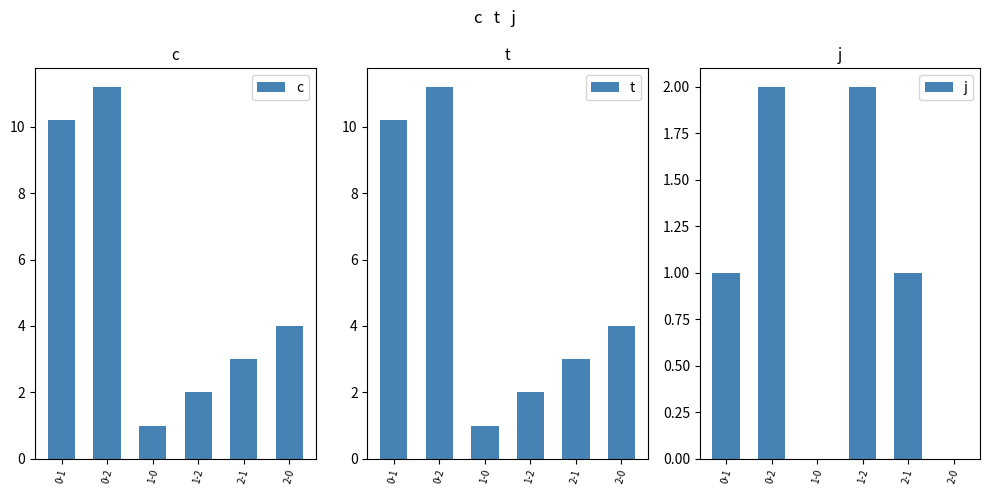

What is the total value across all series at 2-0?

8.0